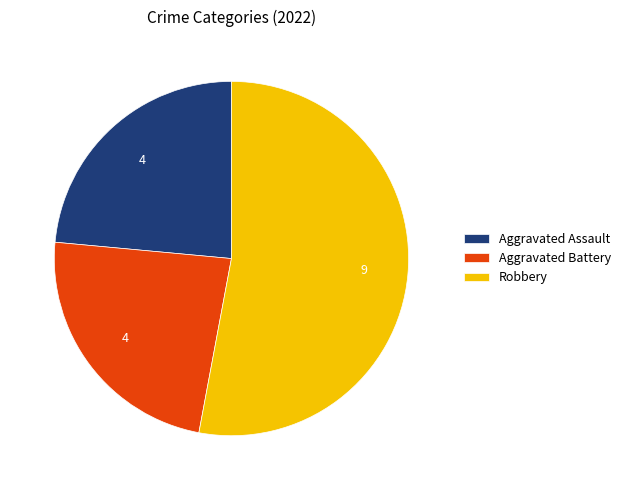

Which category has the biggest portion of the pie?

Robbery